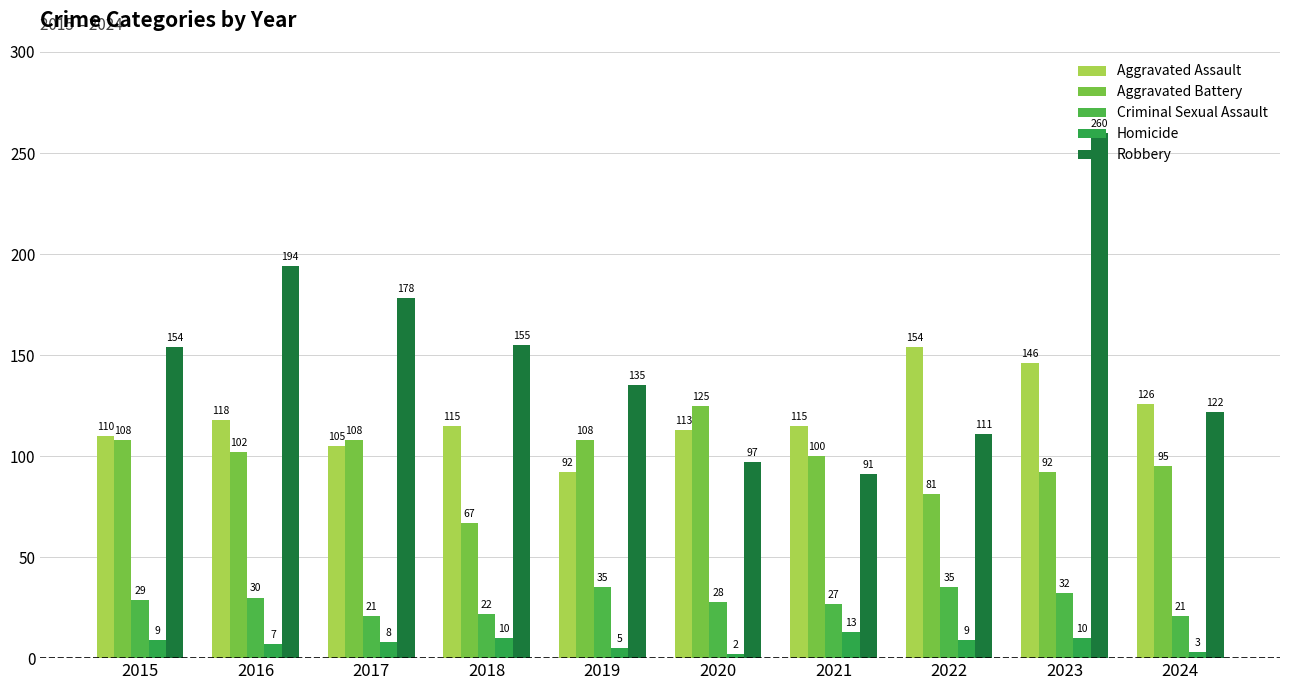

The Homicide series shows 3 at 2020. True or false?

False